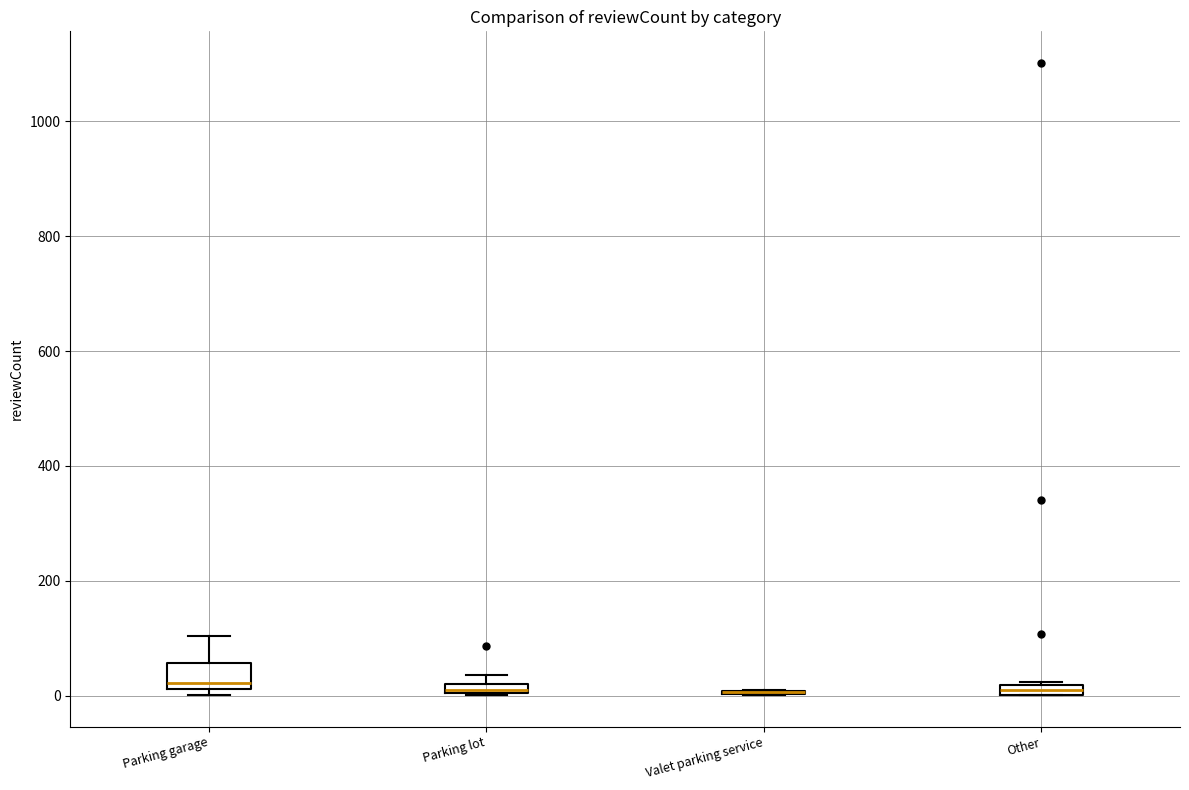

Comparing the boxes themselves (not the whiskers), which one is the tallest?

Parking garage